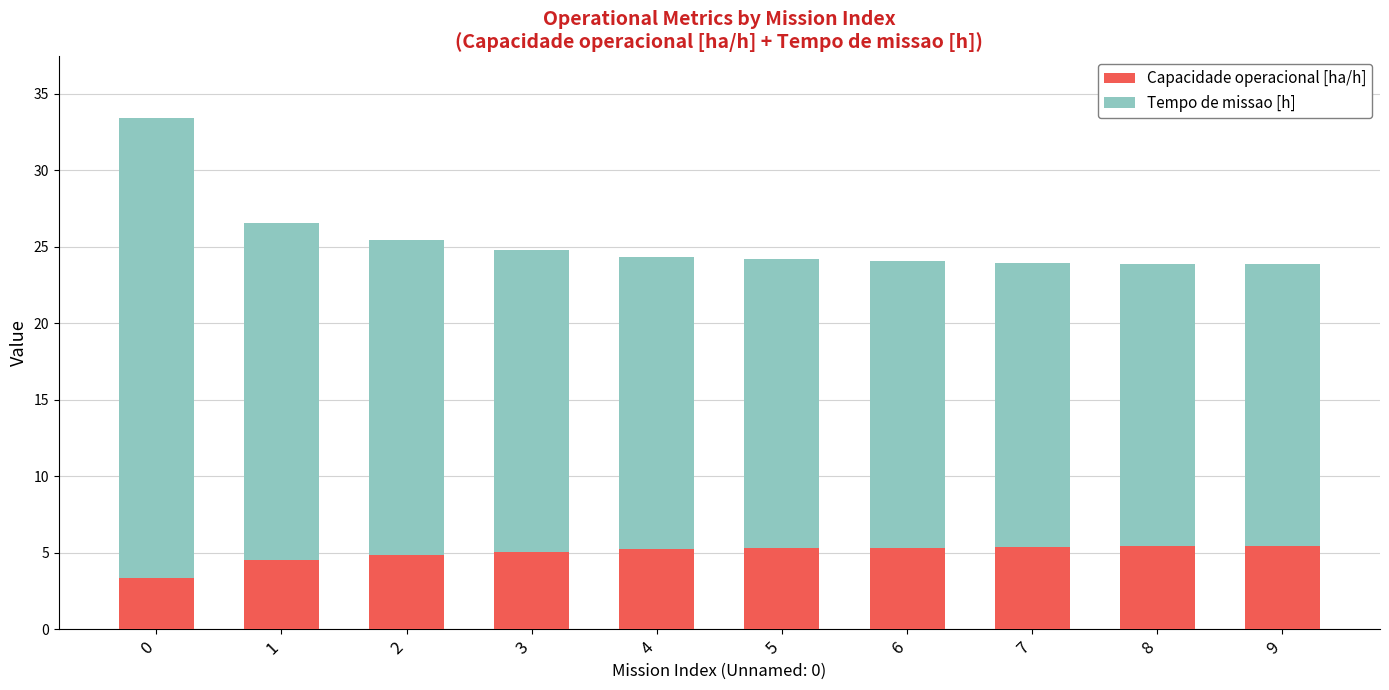

Is it true that Capacidade operacional [ha/h] equals 1.7 at 8?

False